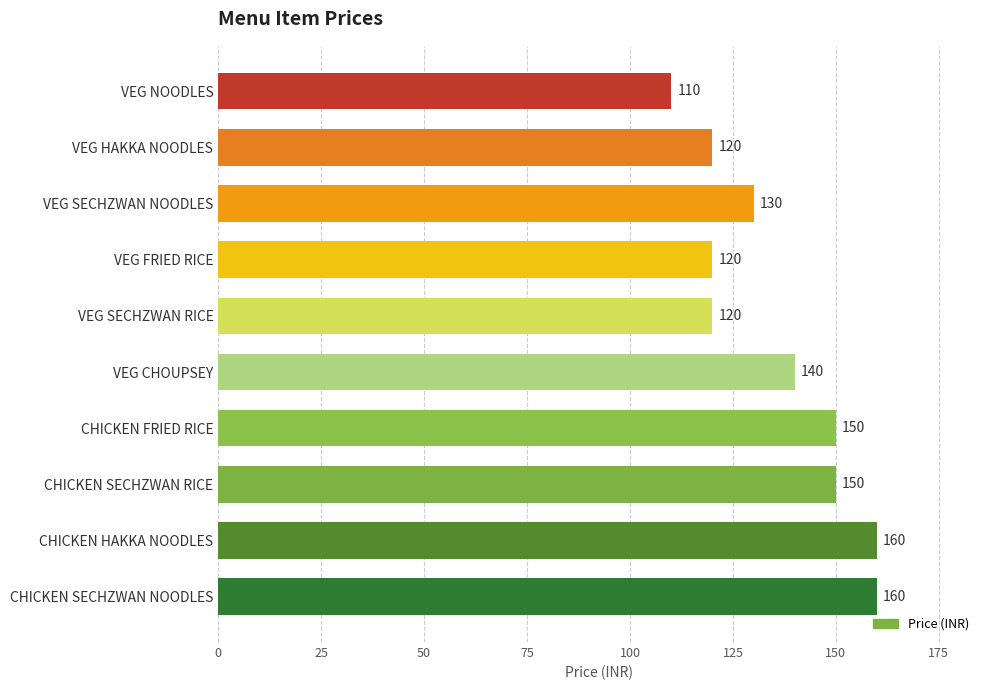

Count the values in the range 120 to 150.

7